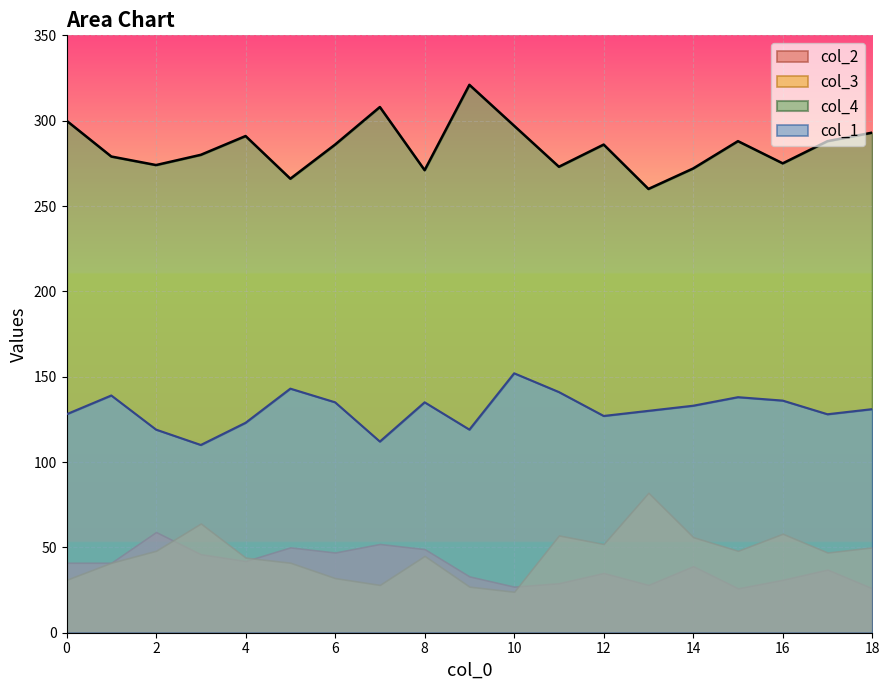

Rank the series by their maximum value, from highest to lowest.

col_4, col_1, col_3, col_2